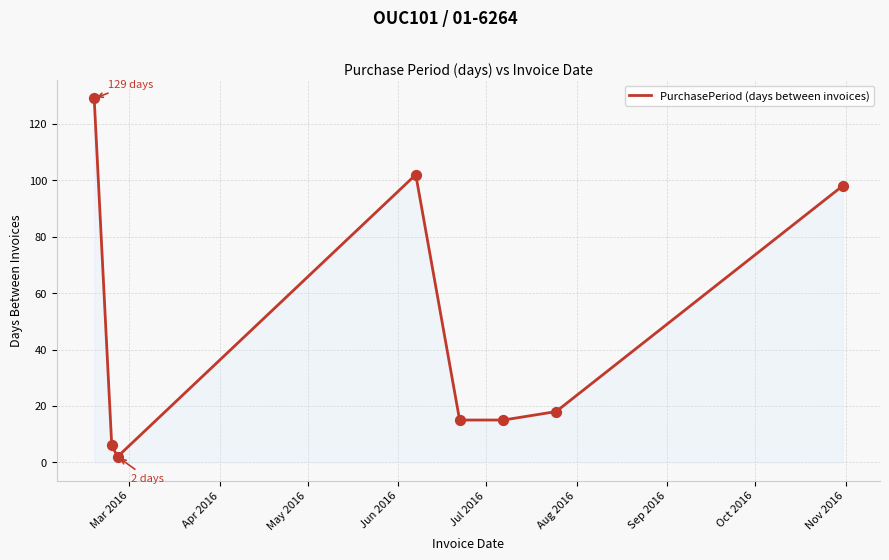

True or false: there are more than 0 points higher than both neighbors.

True